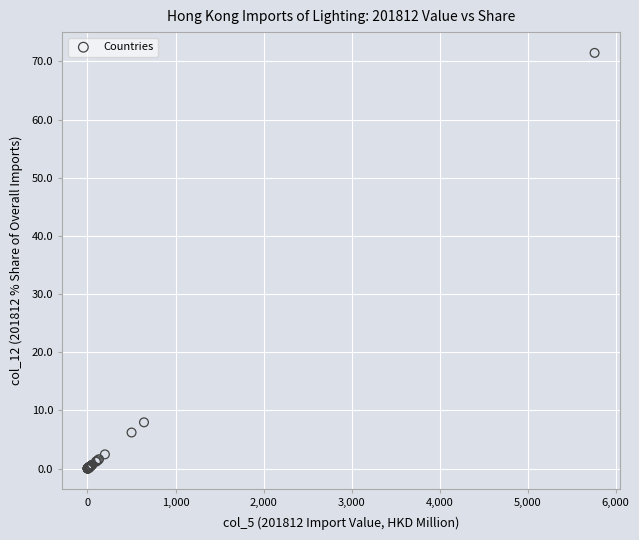

What Y value in the scatter plot is closest to 35?

8.0